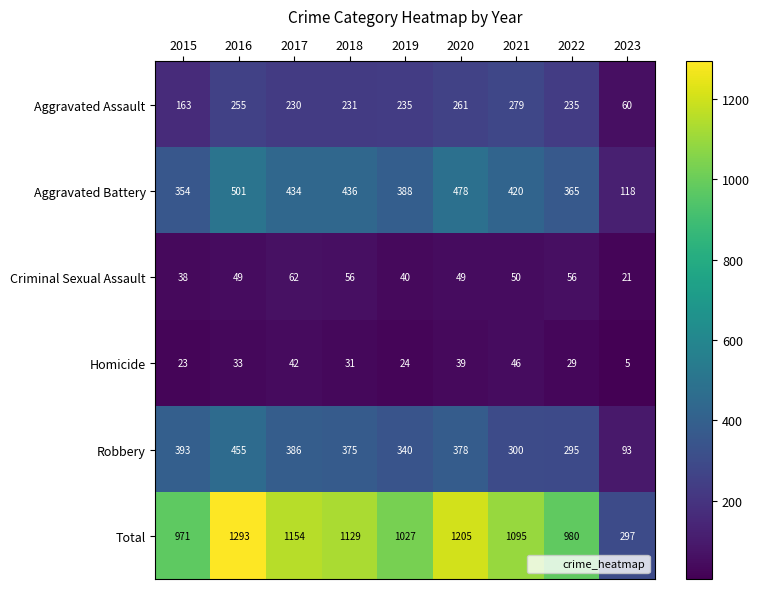

At which label does Robbery reach its peak?

2016